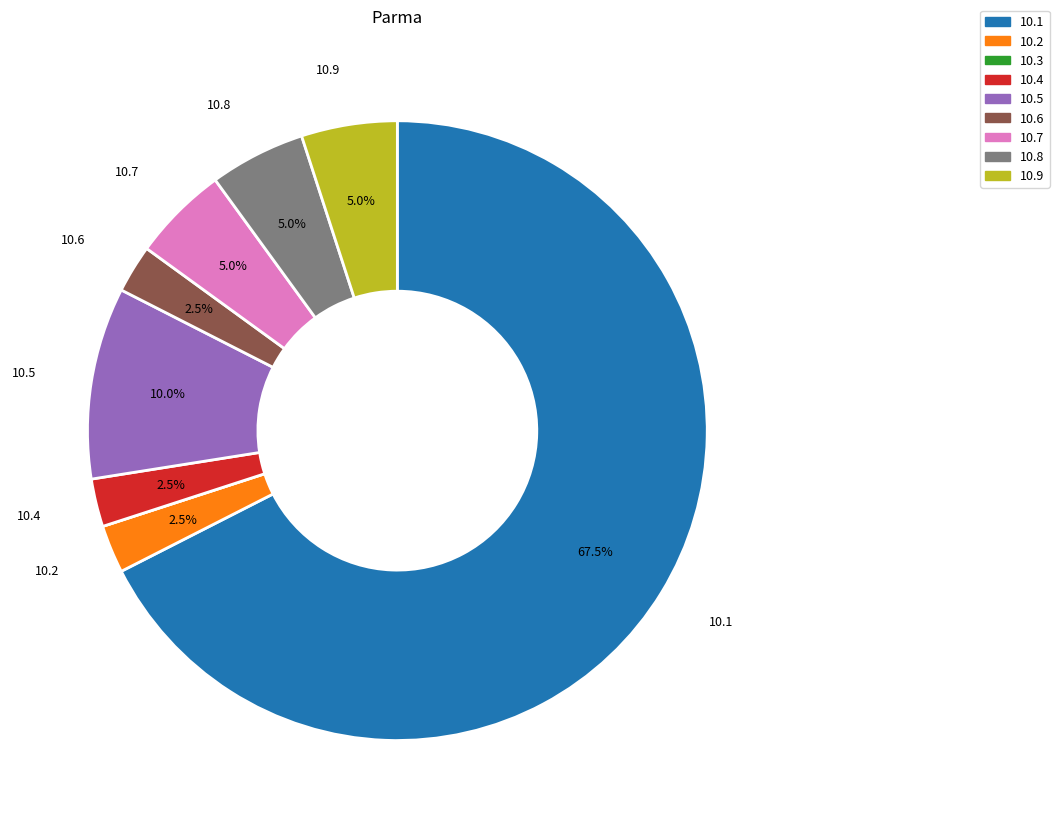

Is there any slice that represents more than half of the pie?

Yes